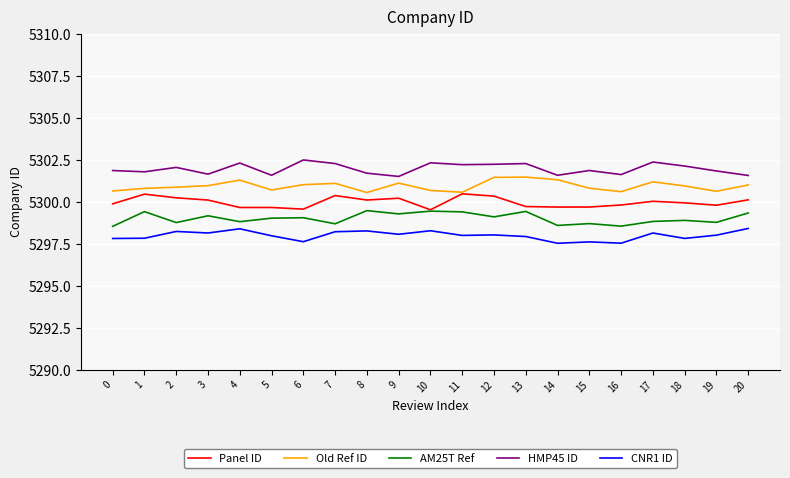

What is the difference between the highest and lowest values at 4?

3.9